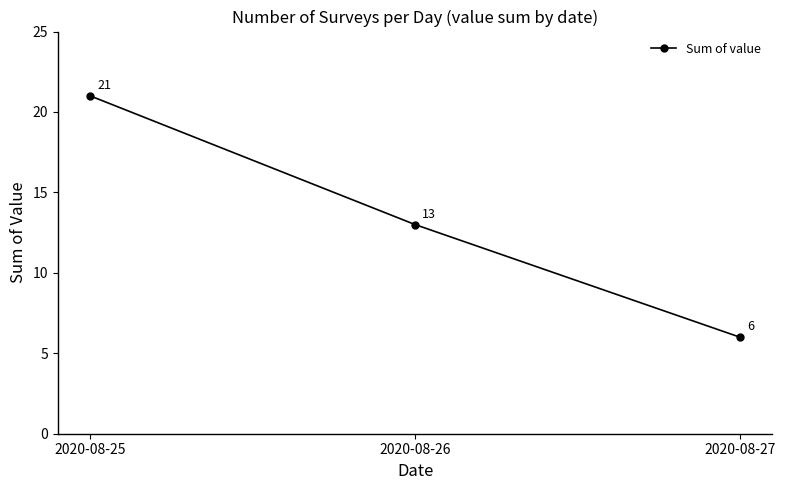

What is the ratio of the value at 2020-08-27 to the value at 2020-08-25?

0.3